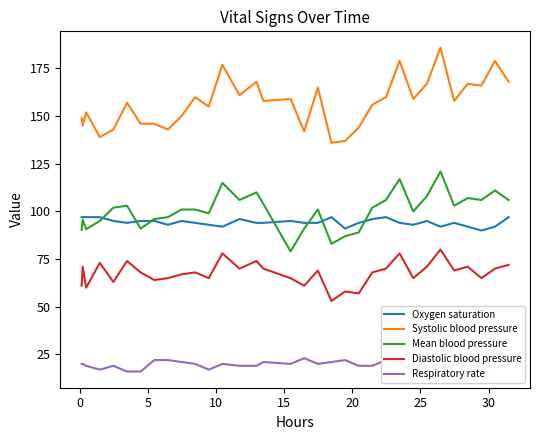

What is the lowest value of the Systolic blood pressure series?

136.0